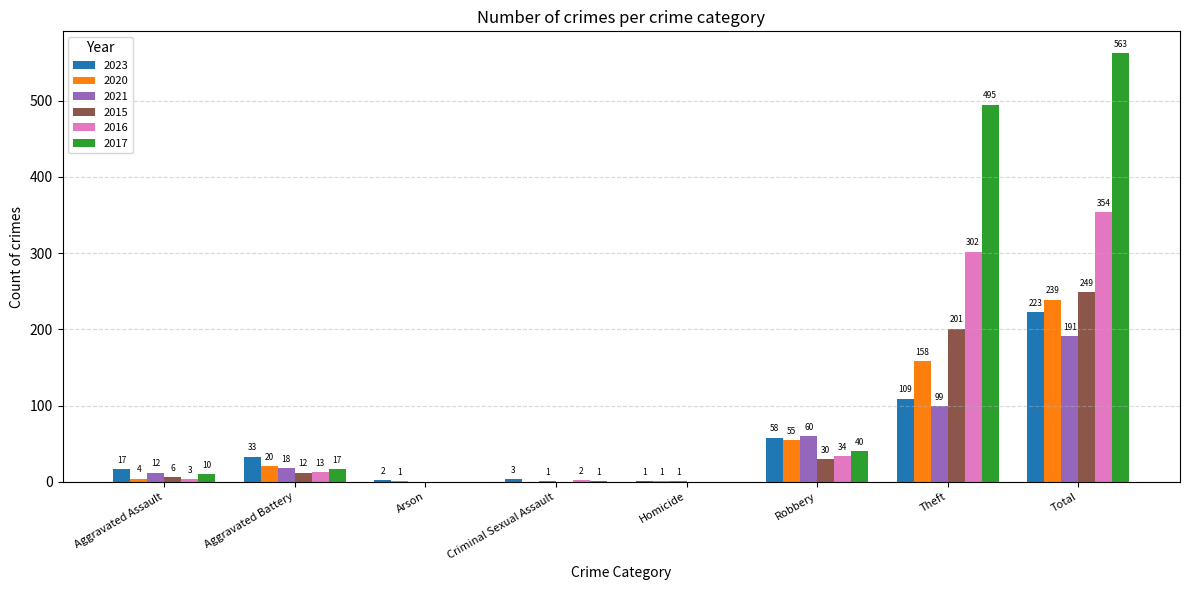

How many groups of bars are there?

8